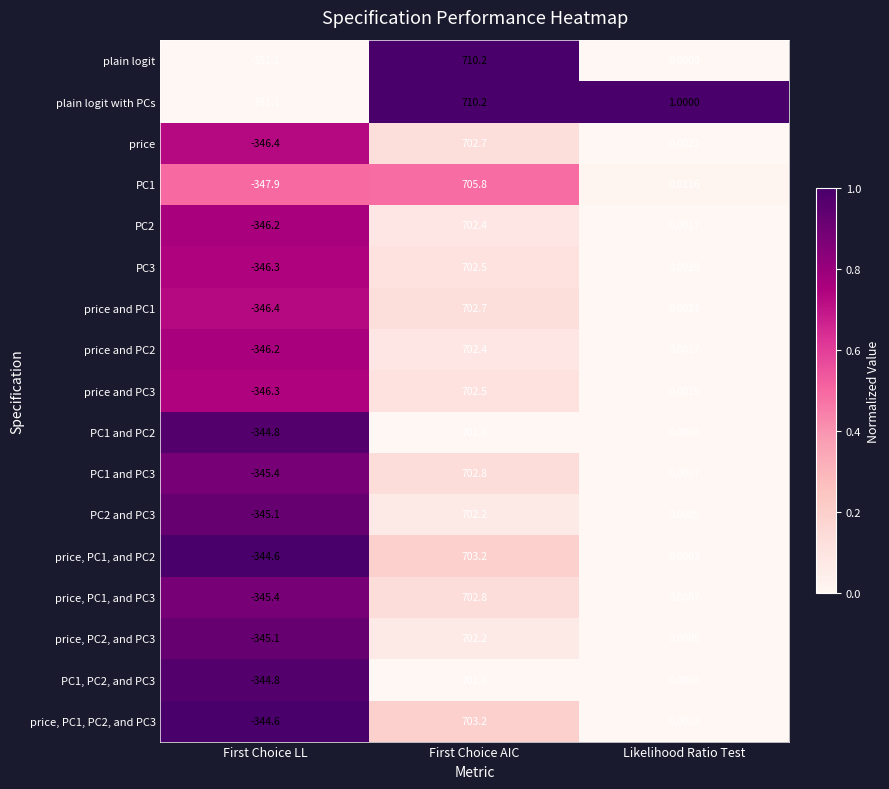

Where is PC2 and PC3 nearest to the value 178?

Likelihood Ratio Test